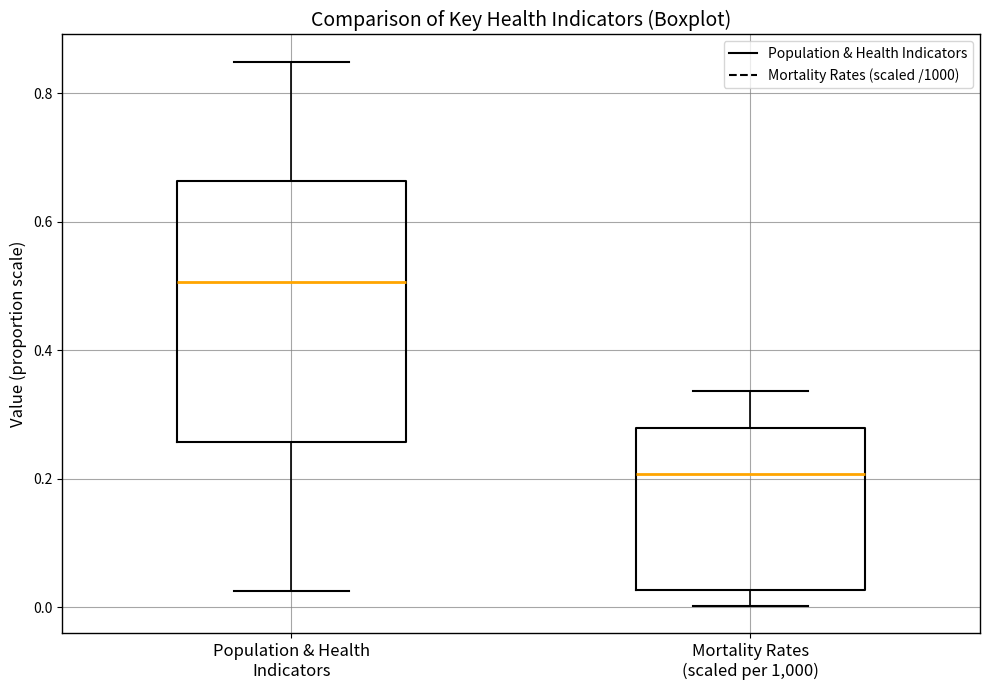

Which box is the tallest, from its lower edge to its upper edge?

Population & Health Indicators